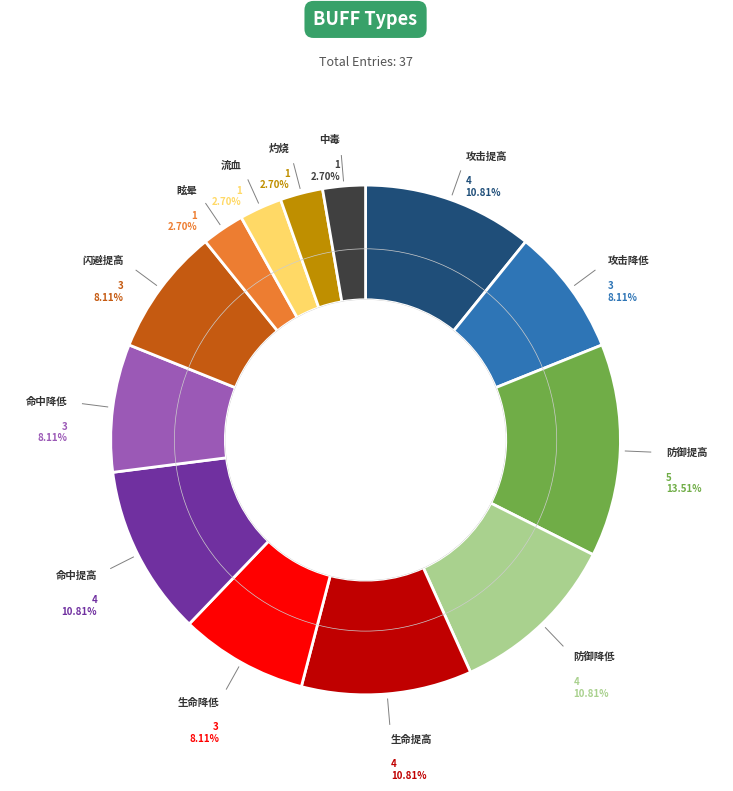

What portion of the pie excludes 流血?

97.3%